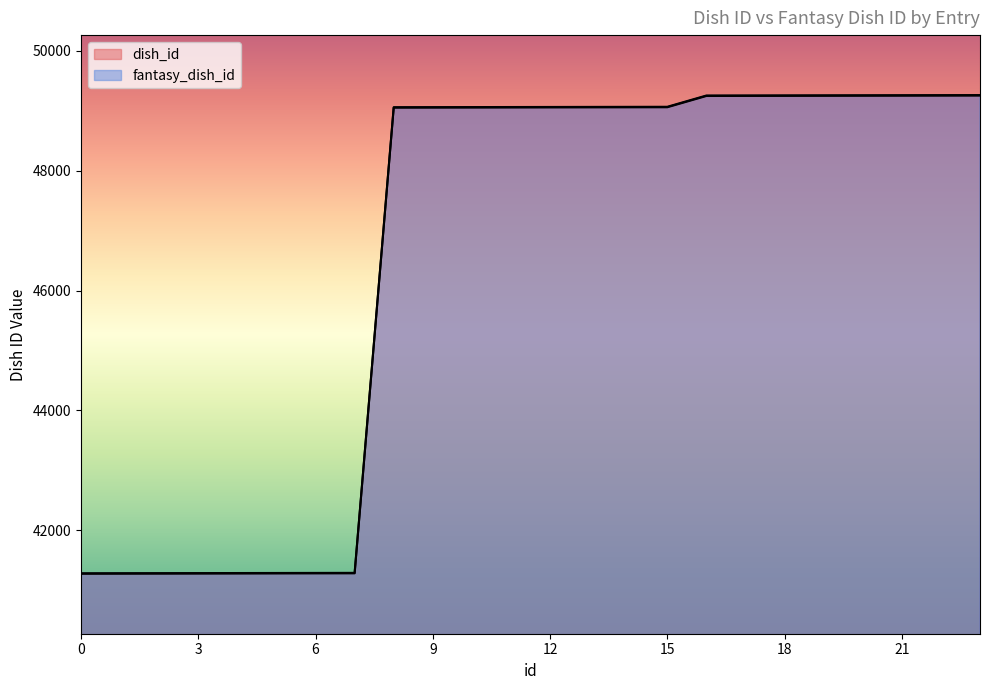

Read the dish_id value at 9, to the nearest 10.

49050